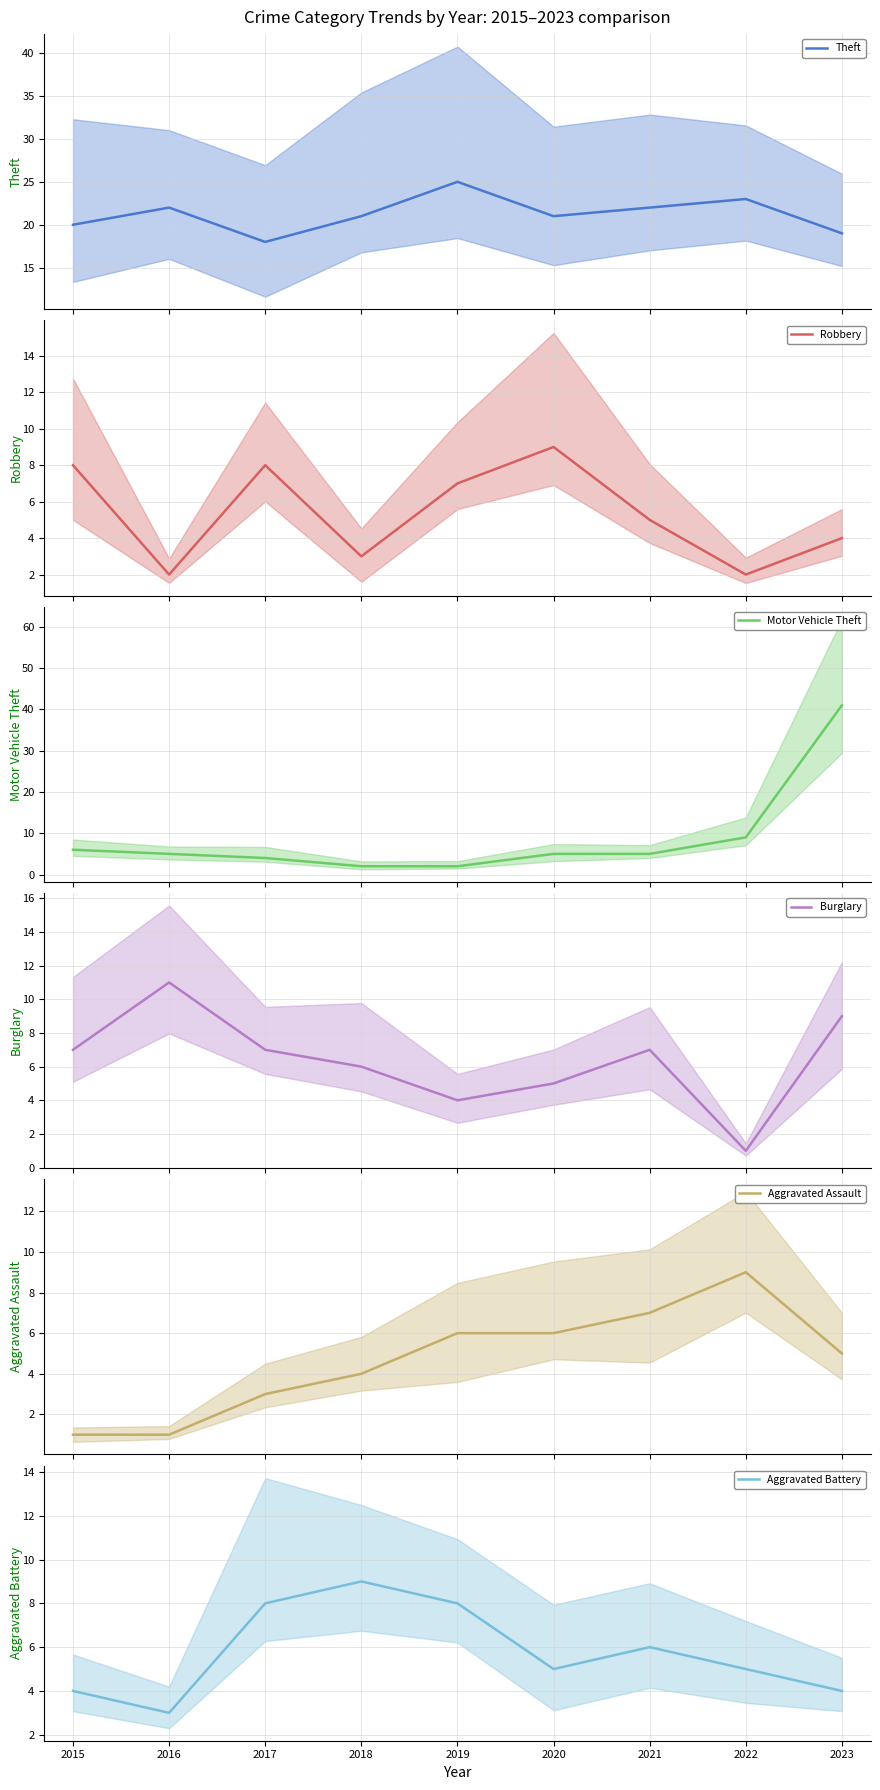

At which label does Burglary first exceed 7?

2016